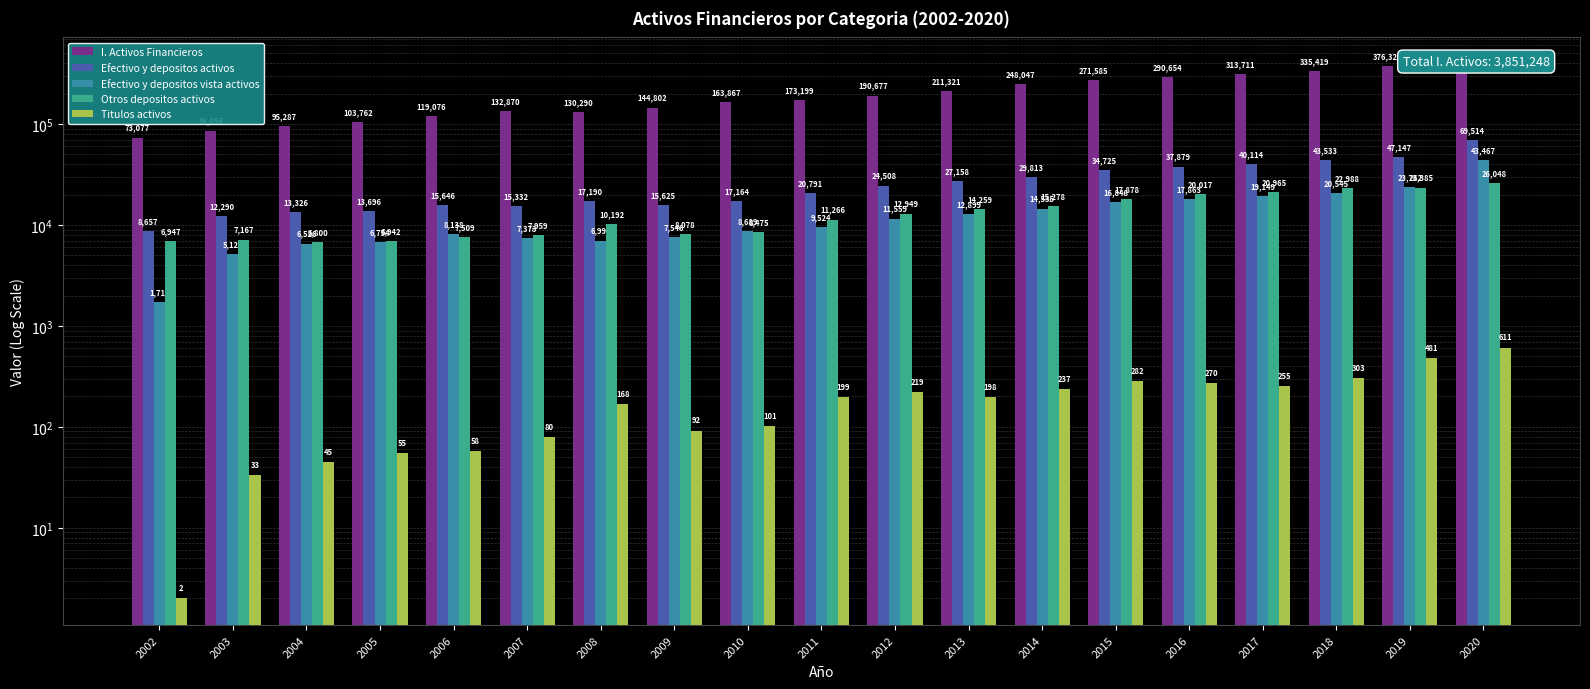

Reading left to right, extract all data points from this chart.

I. Activos Financieros: 2002=73077	2003=86056	2004=95287	2005=103762	2006=119076	2007=132870	2008=130290	2009=144802	2010=163867	2011=173199	2012=190677	2013=211321	2014=248047	2015=271585	2016=290654	2017=313711	2018=335419	2019=376325	2020=391223
Efectivo y depositos activos: 2002=8657	2003=12290	2004=13326	2005=13696	2006=15646	2007=15332	2008=17190	2009=15625	2010=17164	2011=20791	2012=24508	2013=27158	2014=29813	2015=34725	2016=37879	2017=40114	2018=43533	2019=47147	2020=69514
Efectivo y depositos vista activos: 2002=1710	2003=5124	2004=6526	2005=6754	2006=8138	2007=7373	2008=6999	2009=7546	2010=8689	2011=9524	2012=11559	2013=12899	2014=14535	2015=16848	2016=17863	2017=19149	2018=20545	2019=23762	2020=43467
Otros depositos activos: 2002=6947	2003=7167	2004=6800	2005=6942	2006=7509	2007=7959	2008=10192	2009=8078	2010=8475	2011=11266	2012=12949	2013=14259	2014=15278	2015=17878	2016=20017	2017=20965	2018=22988	2019=23385	2020=26048
Titulos activos: 2002=2	2003=33	2004=45	2005=55	2006=58	2007=80	2008=168	2009=92	2010=101	2011=199	2012=219	2013=198	2014=237	2015=282	2016=270	2017=255	2018=303	2019=481	2020=611